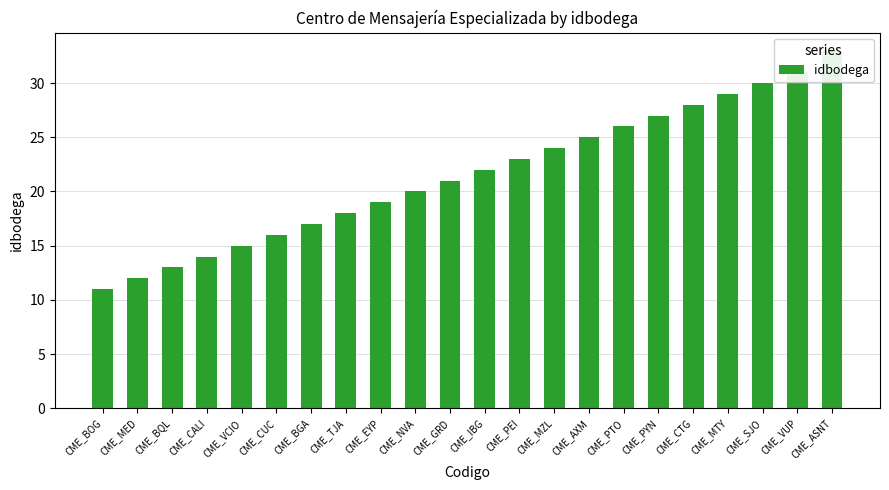

Reading right to left, transcribe all the data shown in this chart.

CME_ASNT=33	CME_VUP=31	CME_SJO=30	CME_MTY=29	CME_CTG=28	CME_PYN=27	CME_PTO=26	CME_AXM=25	CME_MZL=24	CME_PEI=23	CME_IBG=22	CME_GRD=21	CME_NVA=20	CME_EYP=19	CME_TJA=18	CME_BGA=17	CME_CUC=16	CME_VCIO=15	CME_CALI=14	CME_BQL=13	CME_MED=12	CME_BOG=11